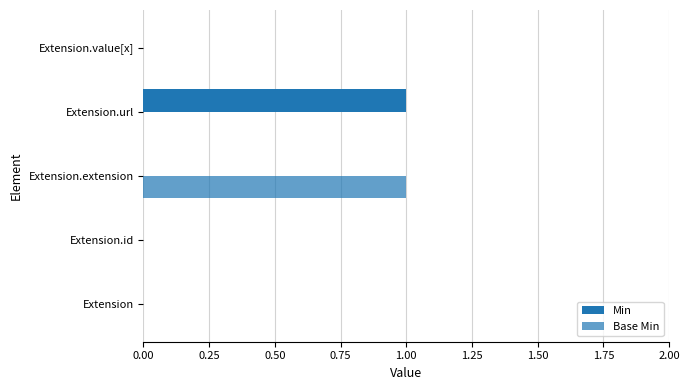

How many series are shown in this chart?

2